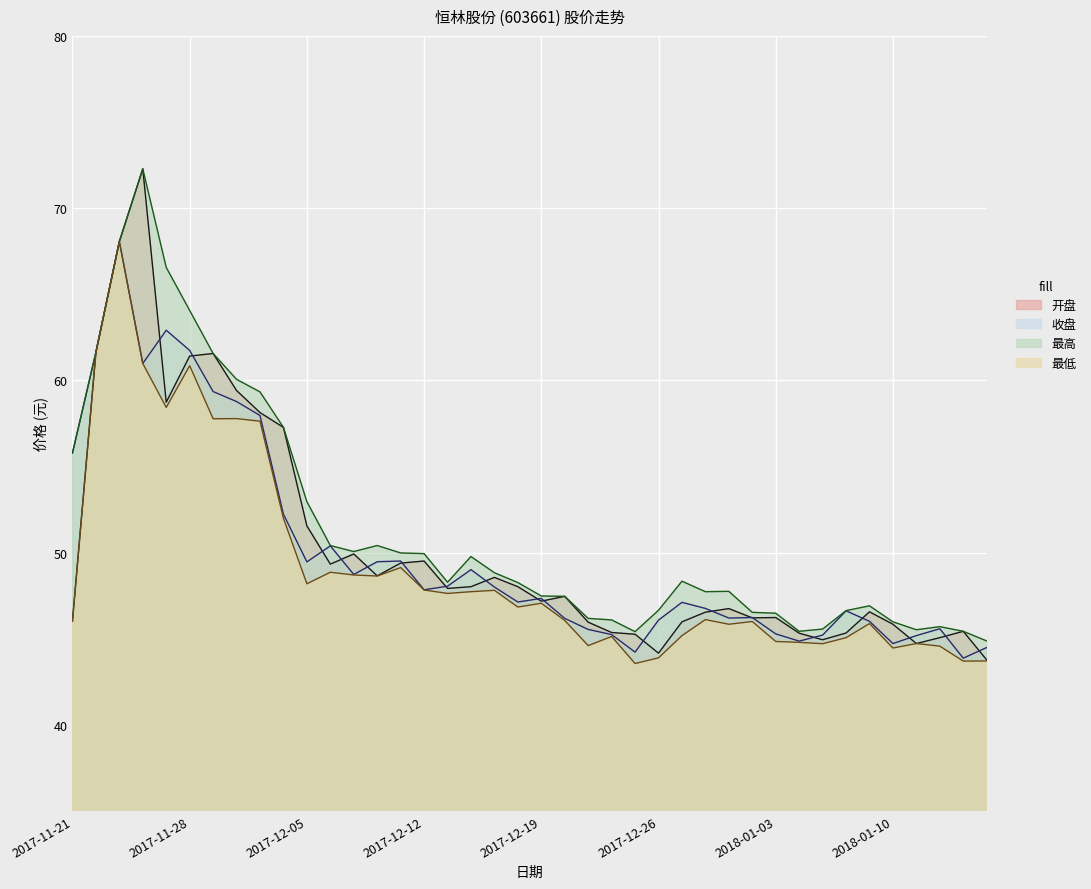

Reading left to right, what are all the values shown in this chart?

开盘: 46.0	61.6	68.1	72.3	58.7	61.4	61.6	59.4	58.1	57.3	51.5	49.3	49.9	48.6	49.4	49.5	47.9	48.0	48.6	48.0	47.2	47.5	46.0	45.4	45.3	44.2	46.0	46.5	46.8	46.2	46.2	45.3	44.9	45.3	46.6	45.8	44.7	45.1	45.4	43.8
收盘: 55.8	61.6	68.1	61.0	62.9	61.7	59.4	58.8	58.0	52.2	49.5	50.4	48.7	49.5	49.5	47.8	48.0	49.0	48.0	47.1	47.3	46.2	45.5	45.2	44.2	46.1	47.1	46.8	46.2	46.2	45.3	44.9	45.2	46.6	46.0	44.7	45.2	45.6	43.9	44.5
最高: 55.8	61.6	68.1	72.3	66.6	64.1	61.6	60.1	59.3	57.3	53.0	50.4	50.1	50.4	50.0	49.9	48.3	49.8	48.8	48.3	47.5	47.5	46.2	46.1	45.4	46.6	48.3	47.7	47.8	46.5	46.5	45.4	45.6	46.6	46.9	46.0	45.5	45.7	45.4	44.9
最低: 46.0	61.6	68.1	61.0	58.4	60.9	57.8	57.8	57.6	52.0	48.2	48.9	48.7	48.6	49.1	47.8	47.6	47.7	47.8	46.8	47.1	46.1	44.6	45.1	43.6	43.9	45.2	46.1	45.8	46.0	44.8	44.8	44.7	45.1	45.9	44.5	44.7	44.6	43.7	43.7